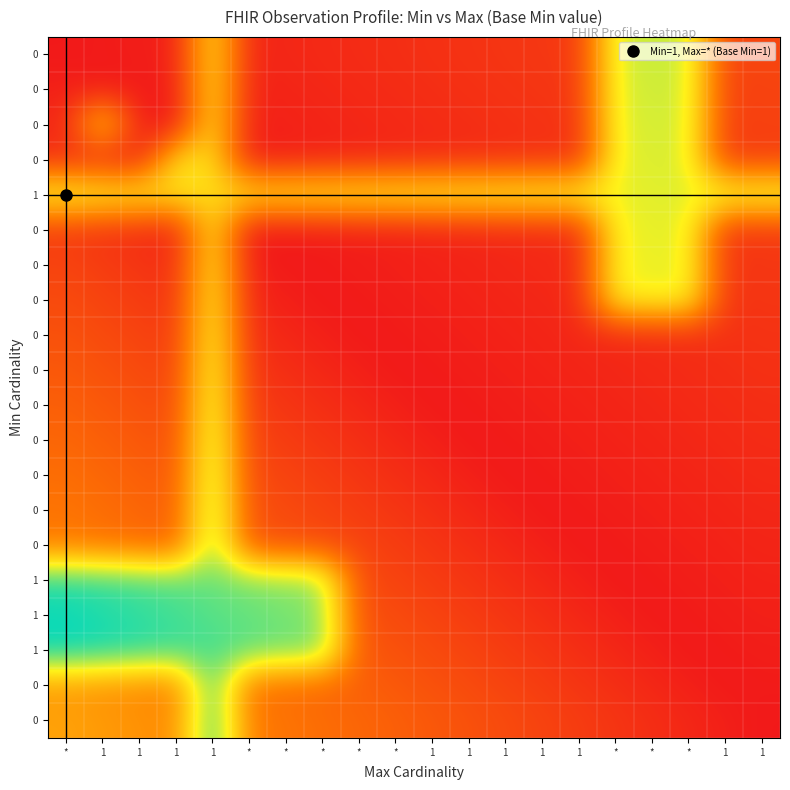

How many data points does each series have?

20